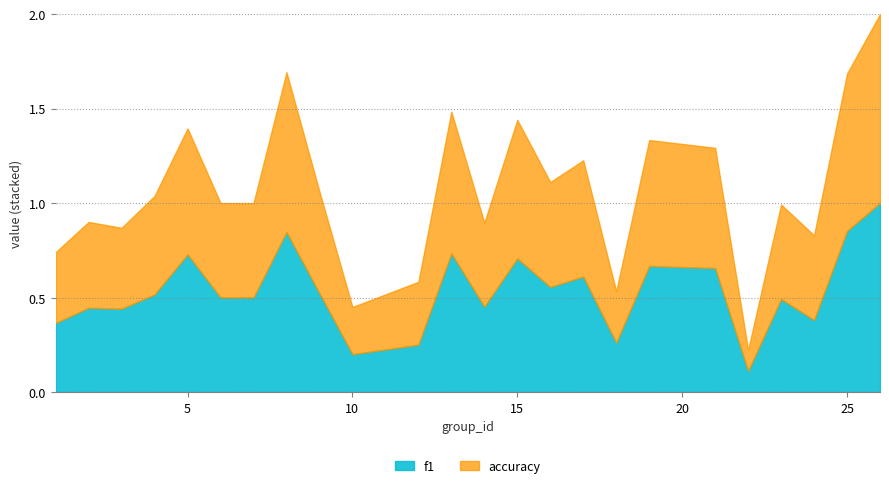

Between 9 and 19, which is larger?

19